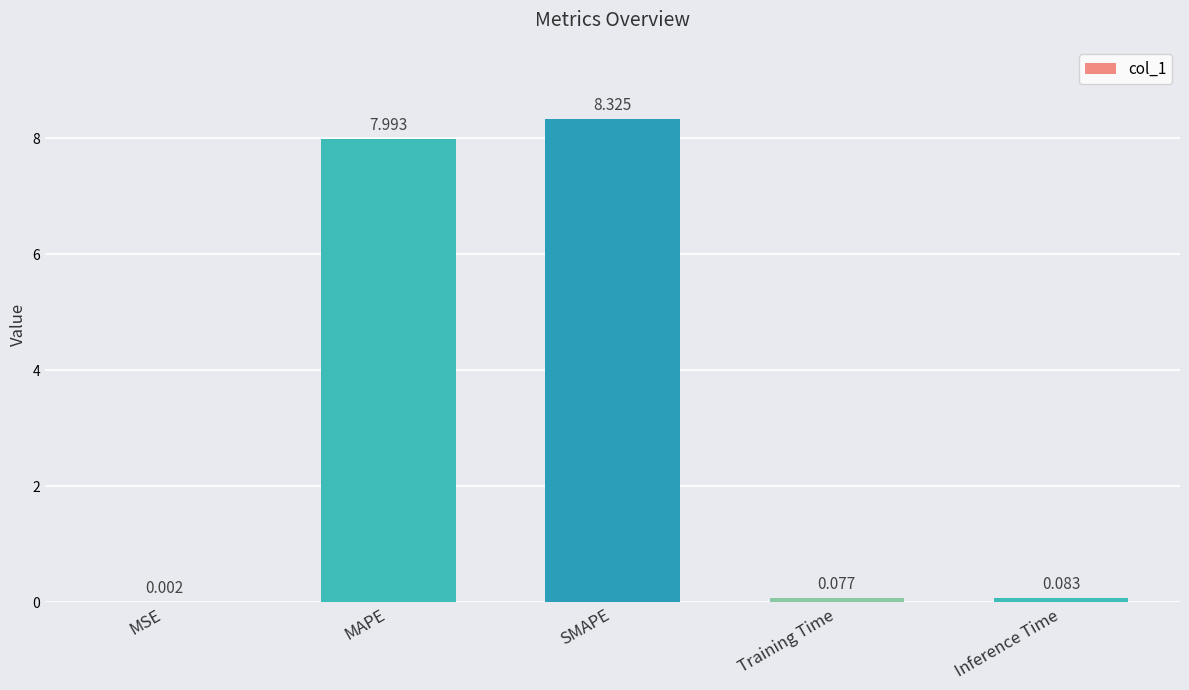

True or false: the data shows 12.7 at SMAPE.

False